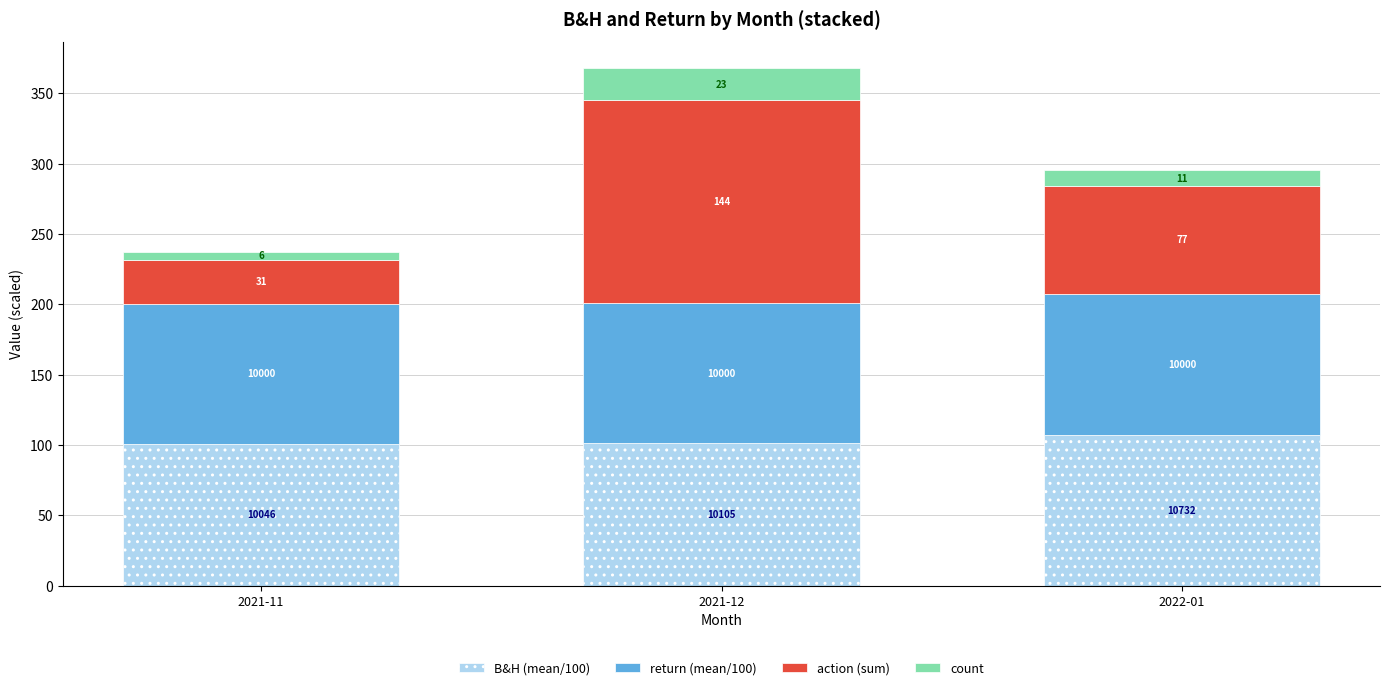

Read the B&H (mean/100) value at 2022-01.

107.3